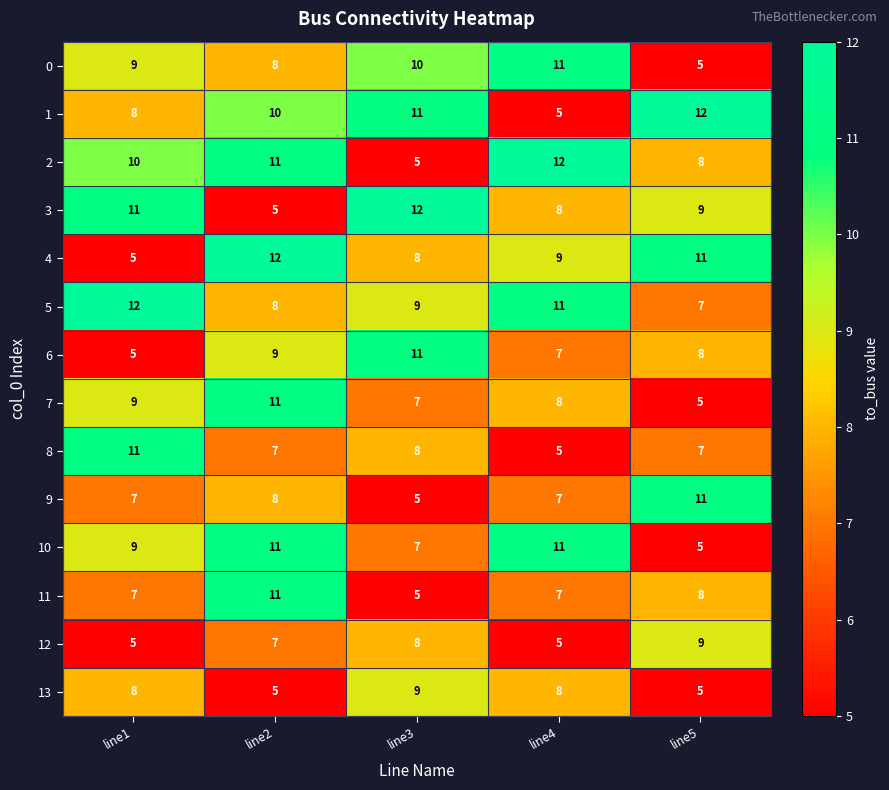

What value does the 1 series have at line1?

8